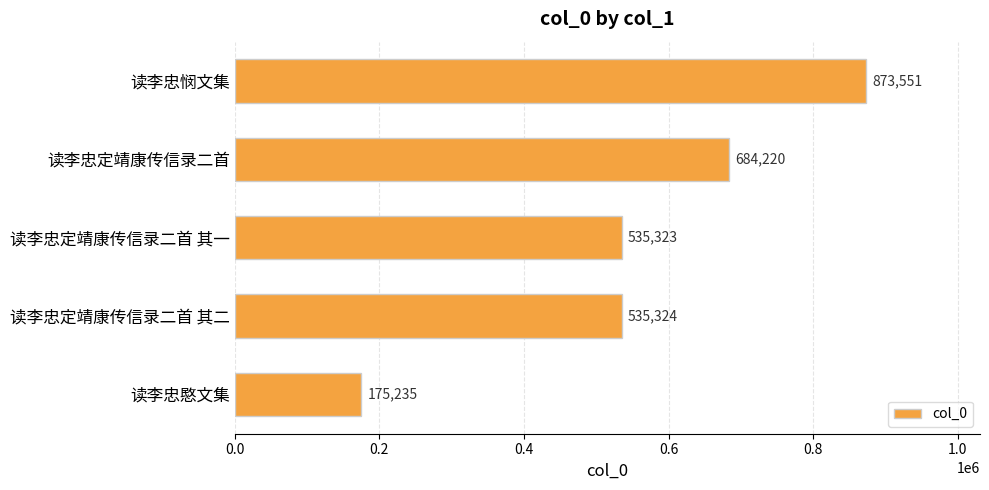

List the labels in order of value, smallest first.

读李忠愍文集, 读李忠定靖康传信录二首 其一, 读李忠定靖康传信录二首 其二, 读李忠定靖康传信录二首, 读李忠悯文集